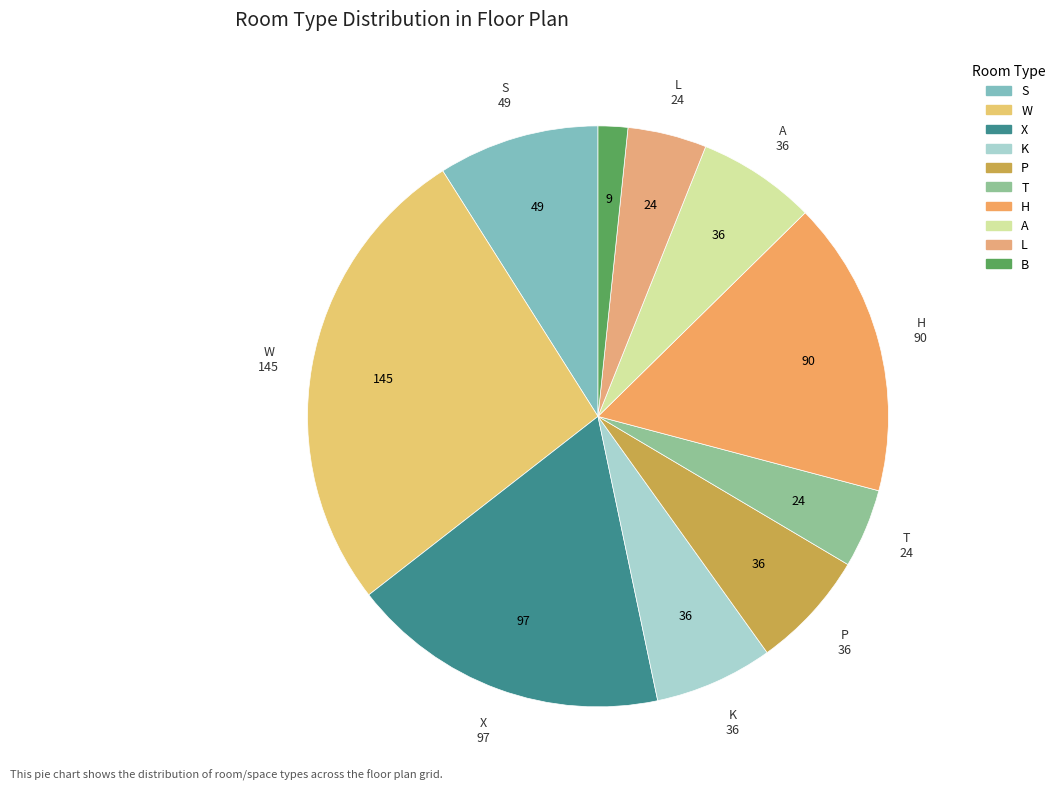

Rank the categories by value from lowest to highest.

B, T, L, K, P, A, S, H, X, W